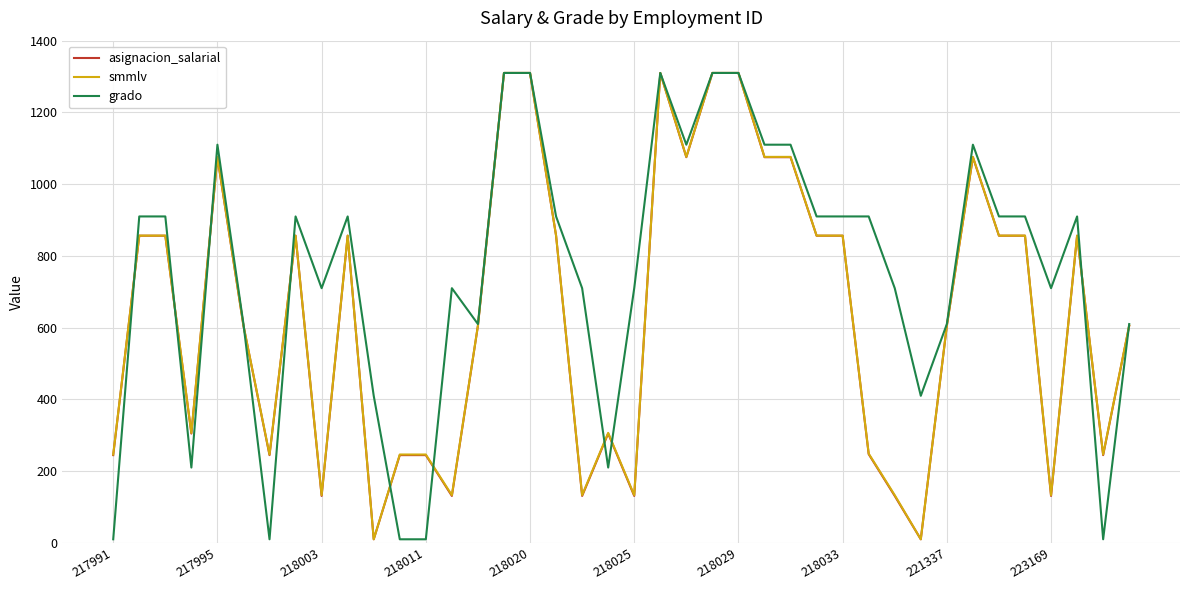

Which series has the largest total across all categories?

grado